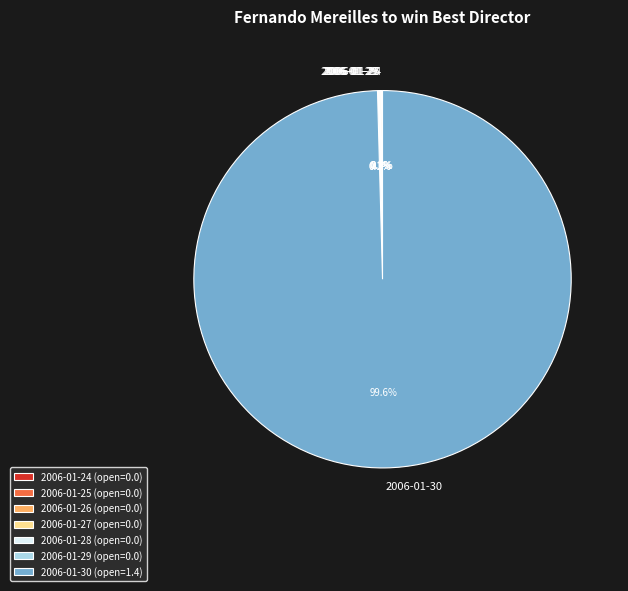

Is it true that 2006-01-30 is 89% of the pie?

False